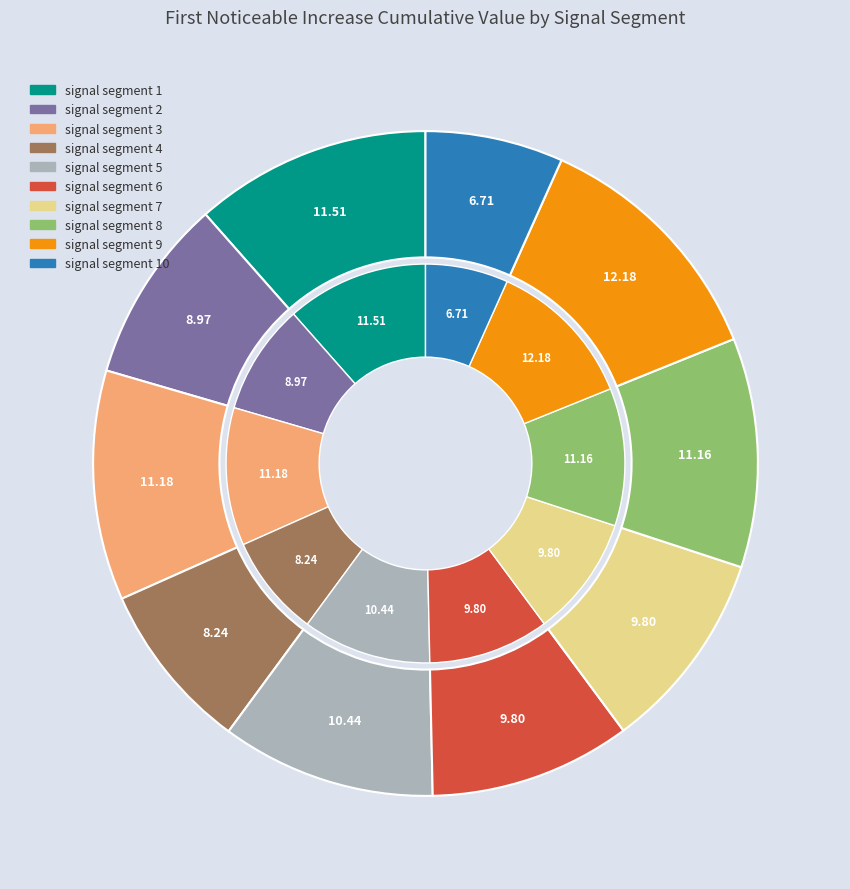

Which category has the smallest portion of the pie?

signal segment 10